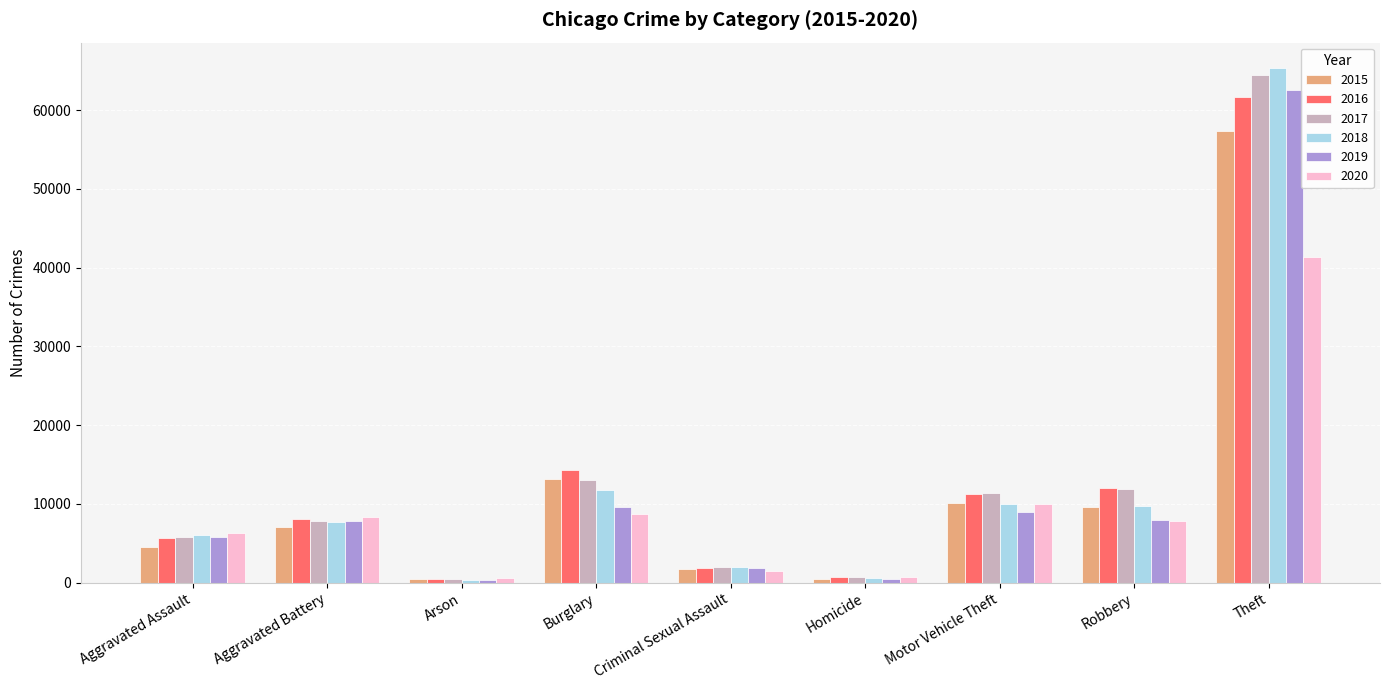

What is the difference between the maximum and minimum values in the 2020 series?

40743